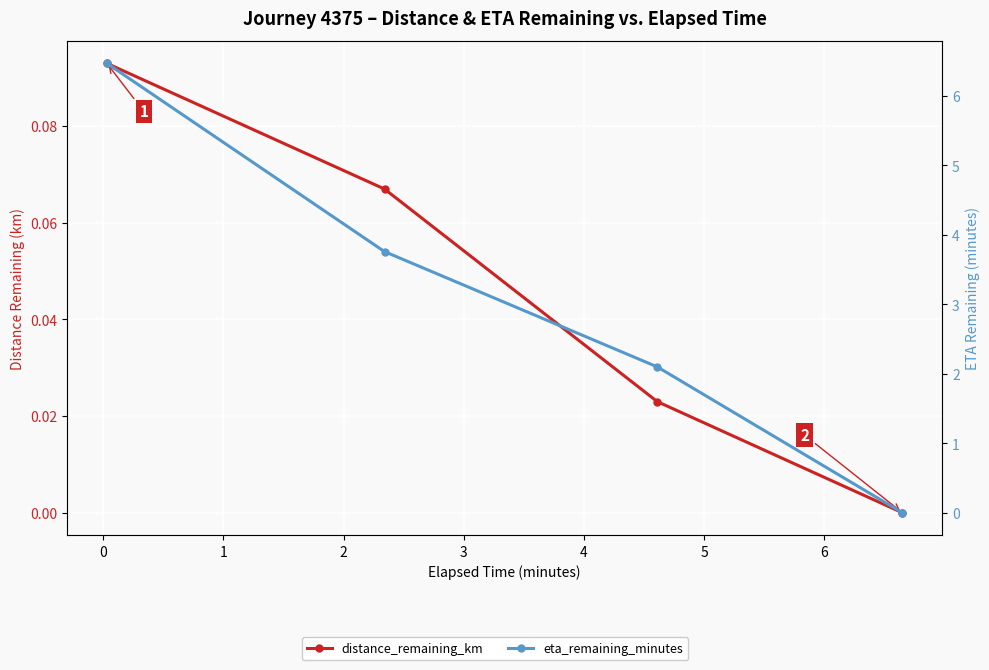

True or false: distance_remaining_km and eta_remaining_minutes cross at least once.

False